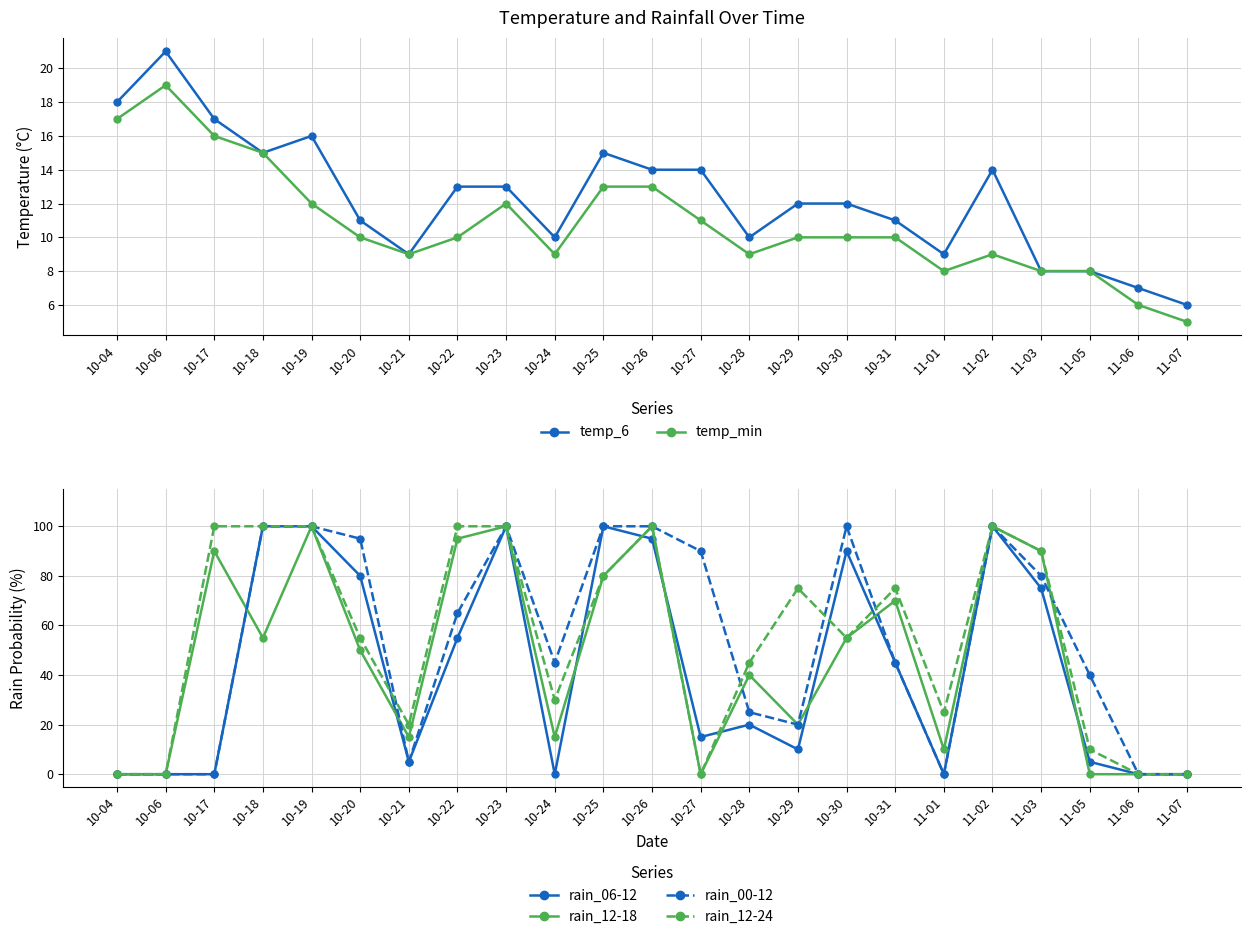

True or false: temp_min and temp_6 intersect in this chart.

False